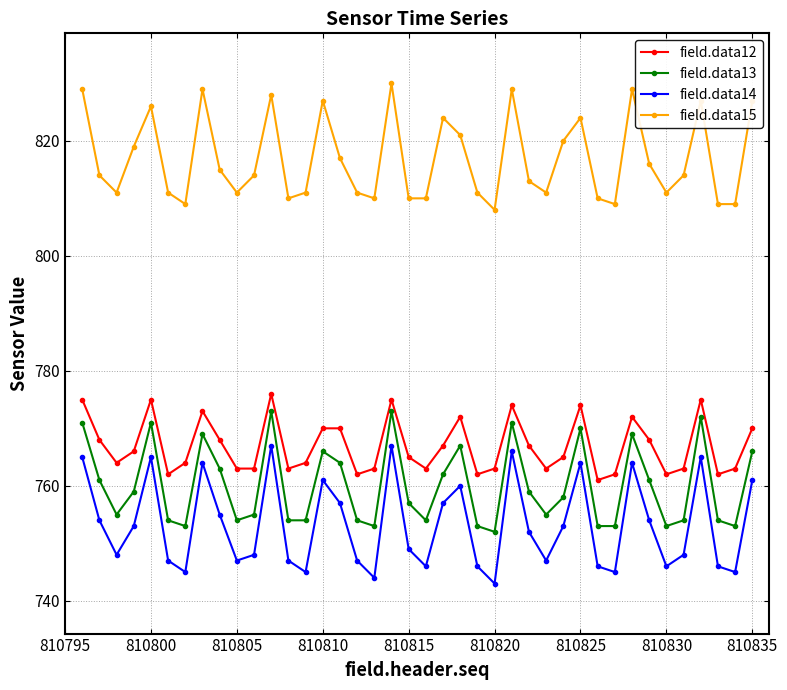

In field.data14, how many points are lower than both neighbors (excluding endpoints)?

11